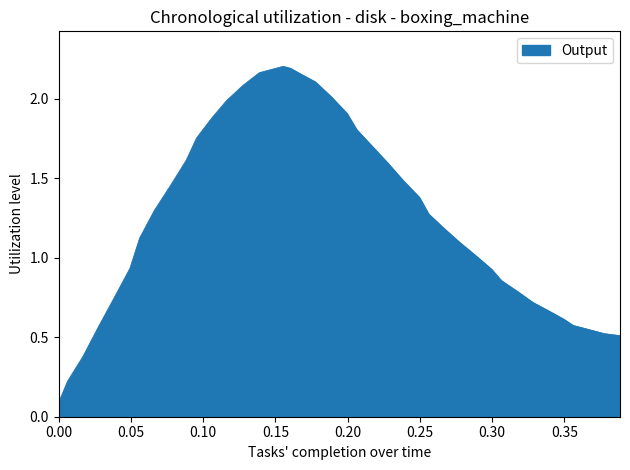

Does the chart display data point markers on the line(s)?

No